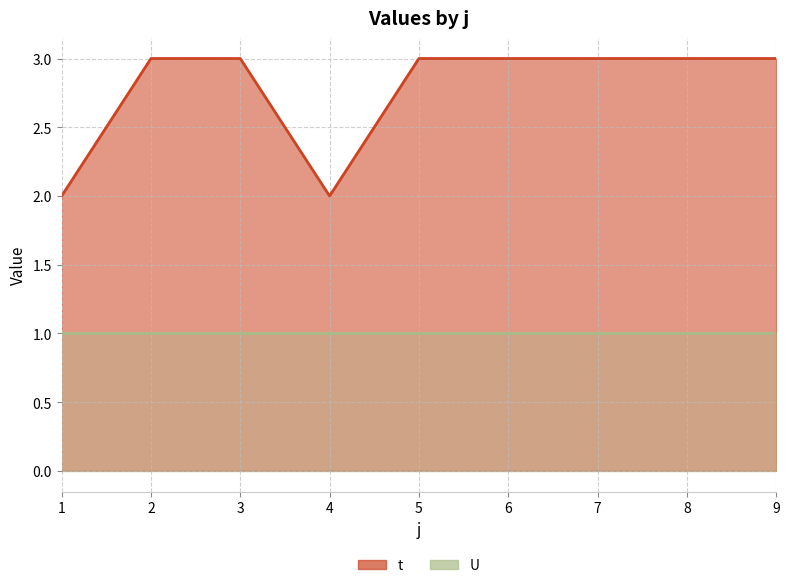

How many categories are shown in the chart?

9